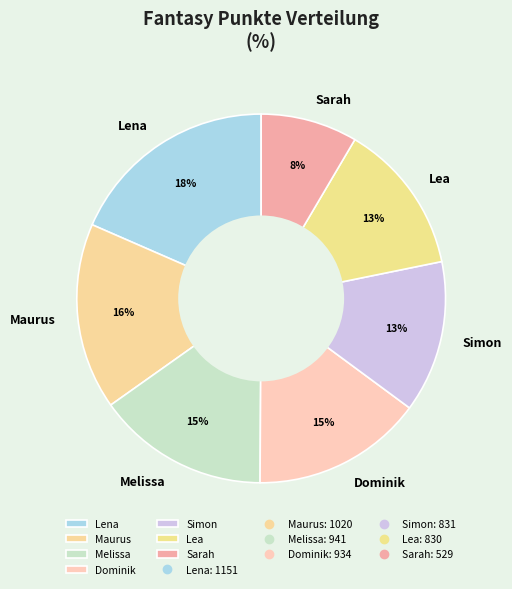

How many segments does this pie chart have?

7